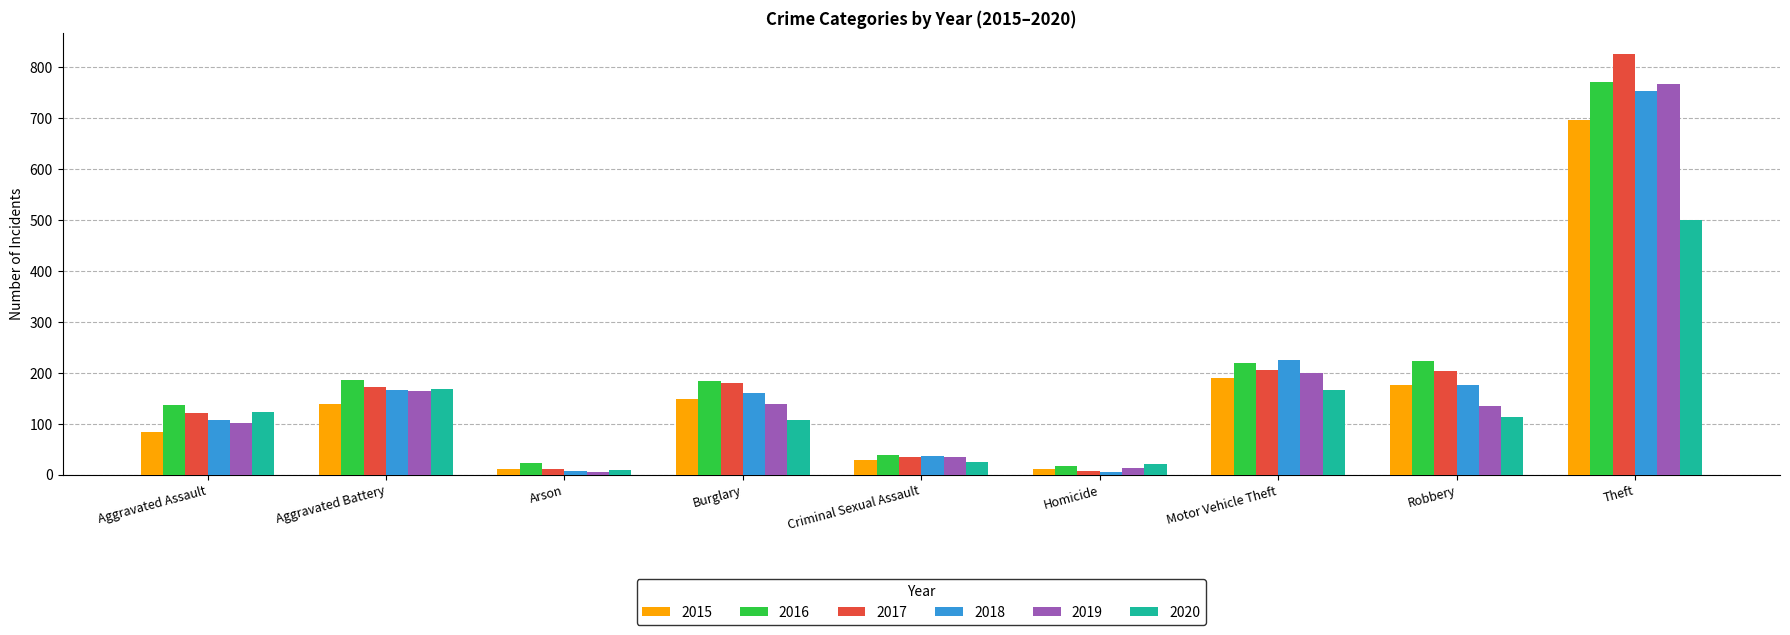

What is the difference between the 2017 values at Aggravated Assault and Aggravated Battery?

52